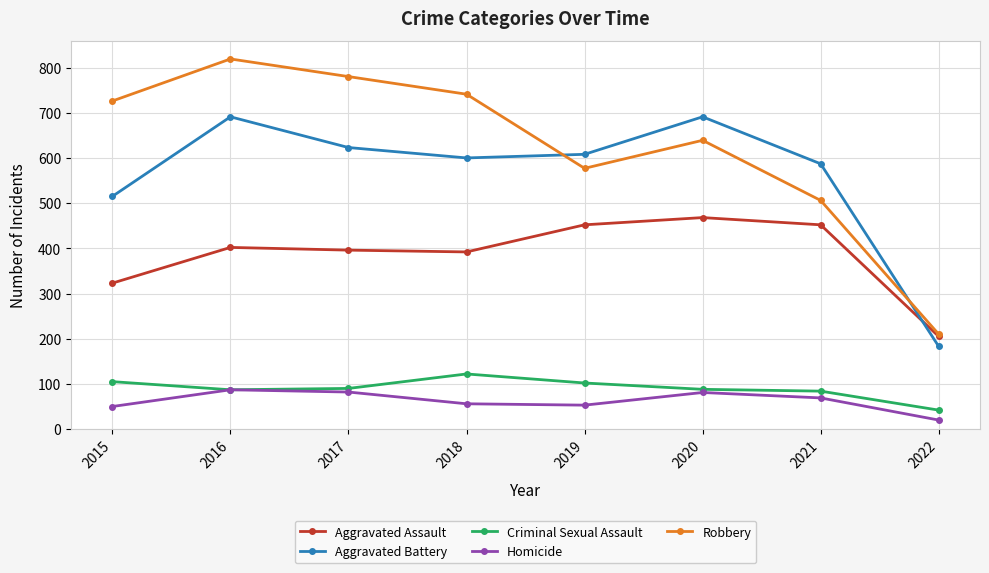

Does the chart have visible grid lines?

Yes